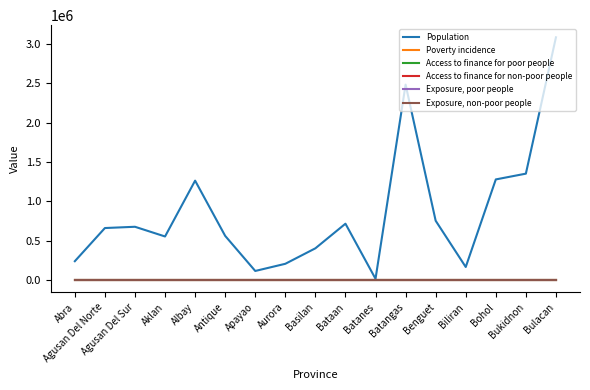

What value does the Access to finance for non-poor people series have at Aurora?

0.6